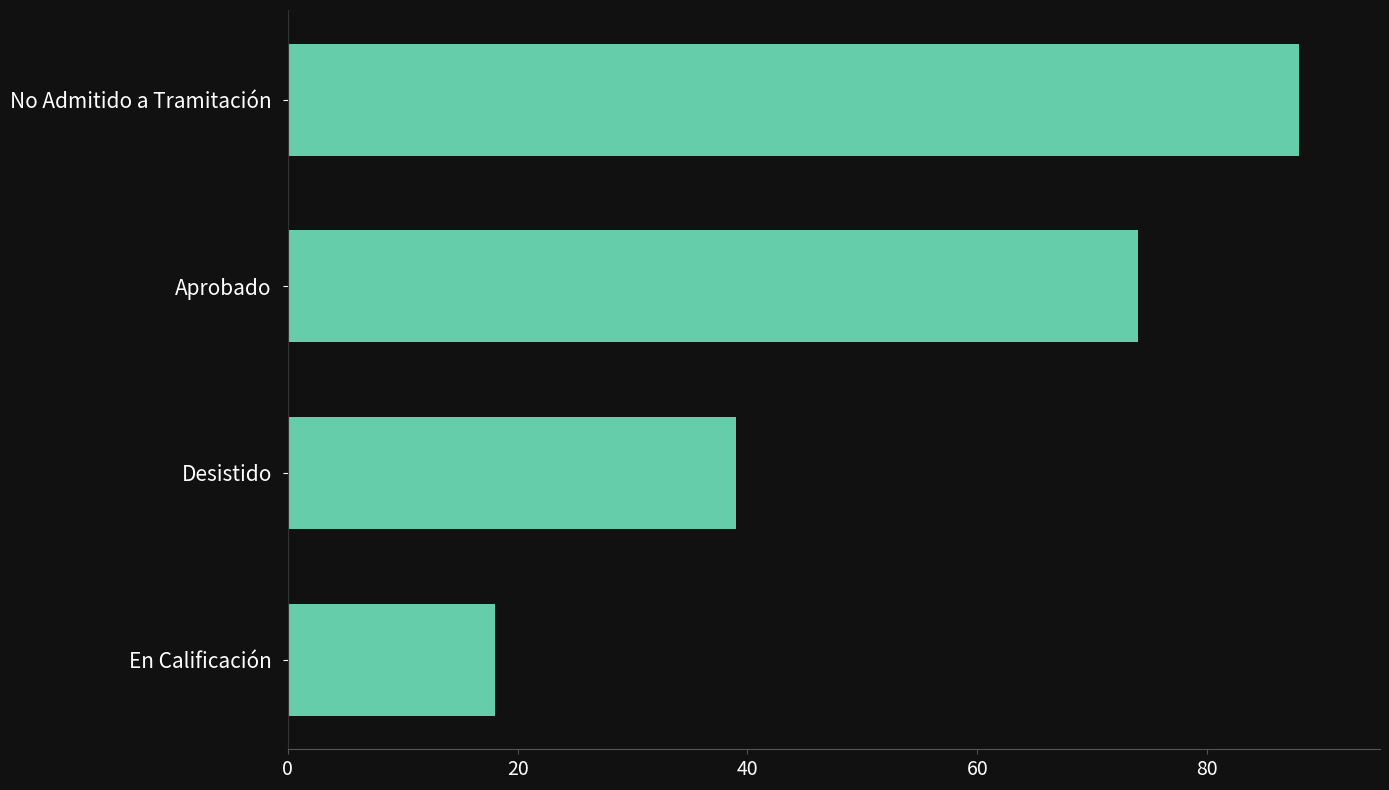

Rank the categories by value from lowest to highest.

En Calificación, Desistido, Aprobado, No Admitido a Tramitación